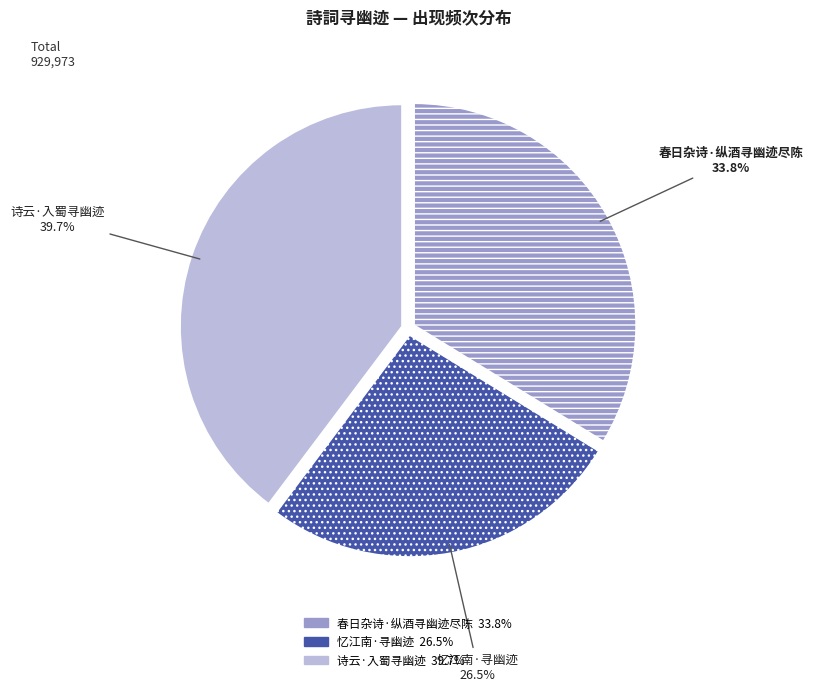

Count the number of slices in the pie.

3